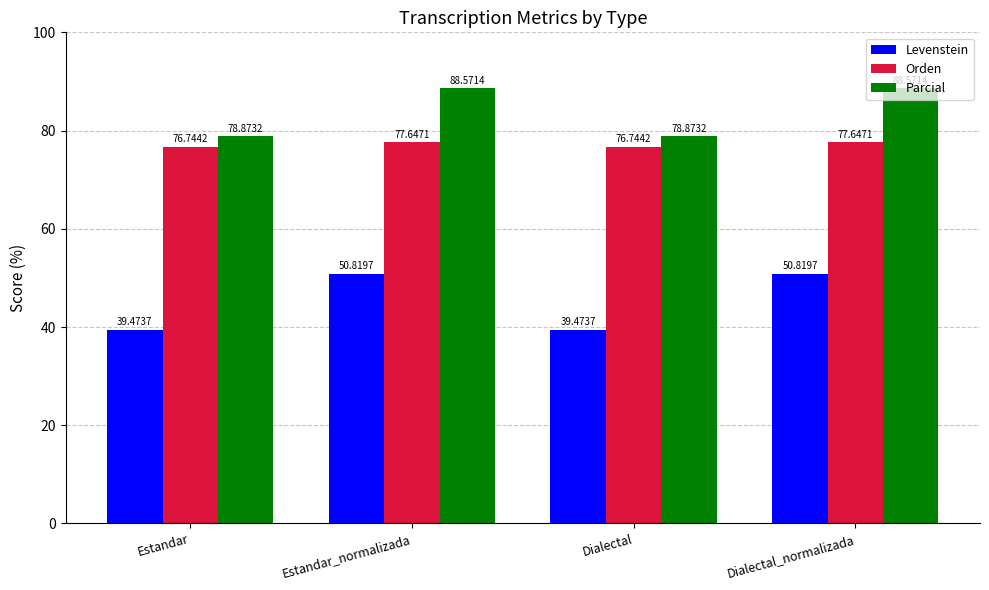

What is the difference between the maximum and minimum values in the Orden series?

0.9